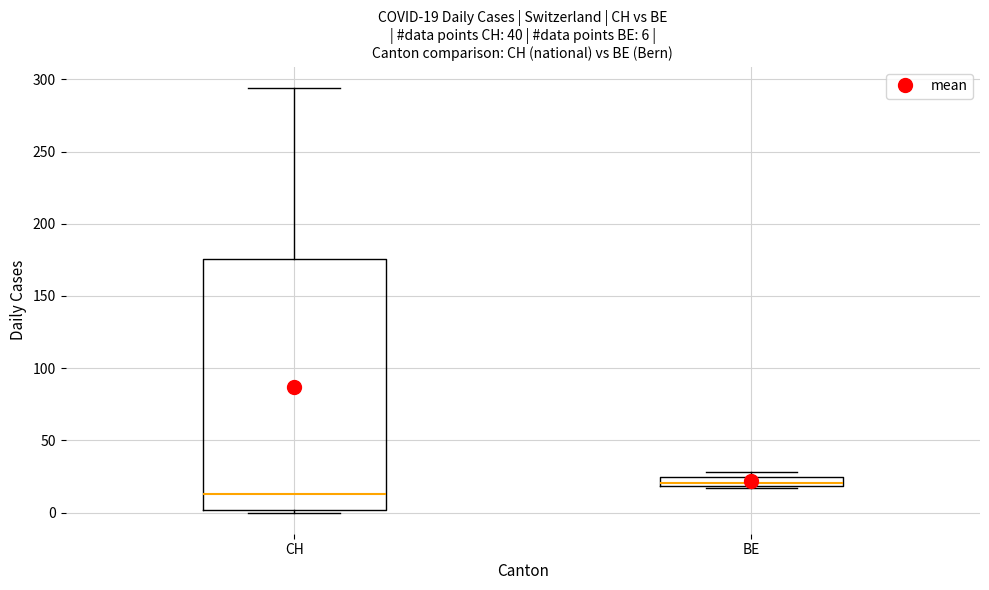

Which box's median line is the lowest?

CH